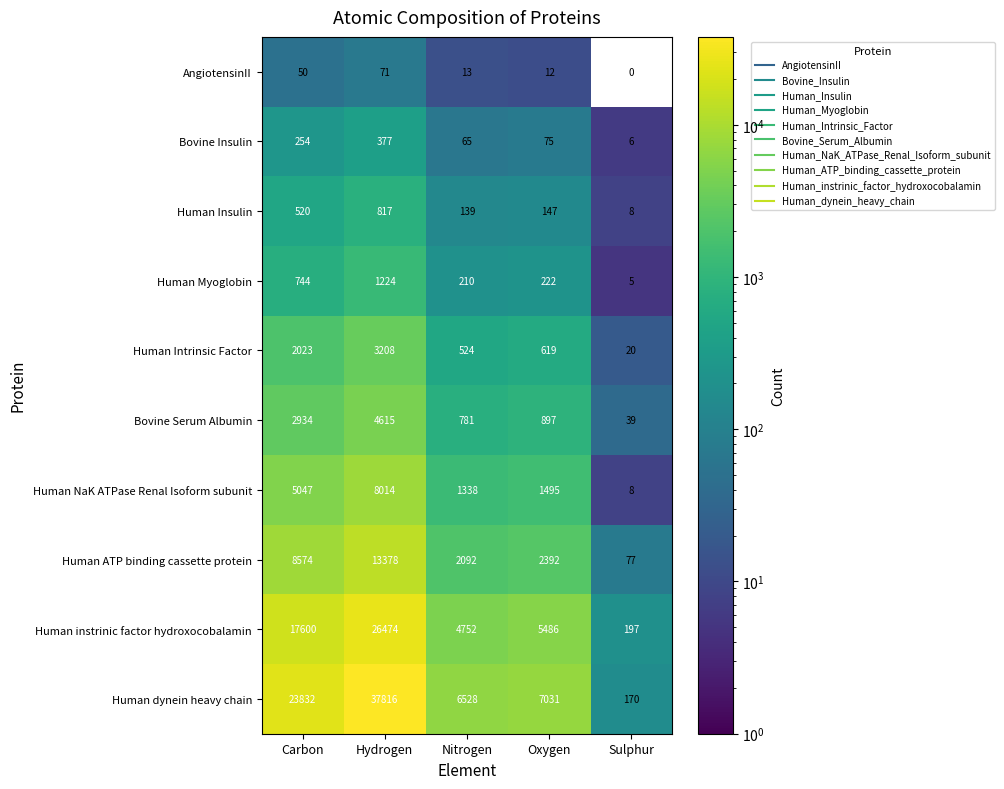

What is the highest value of the Human instrinic factor hydroxocobalamin series?

26474